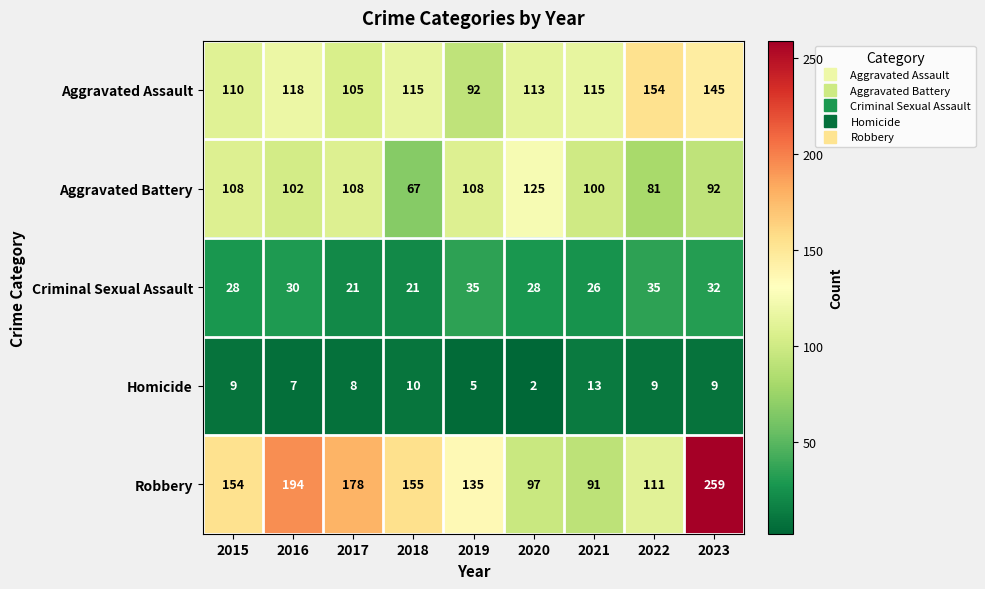

Which series has the widest spread of values?

Robbery